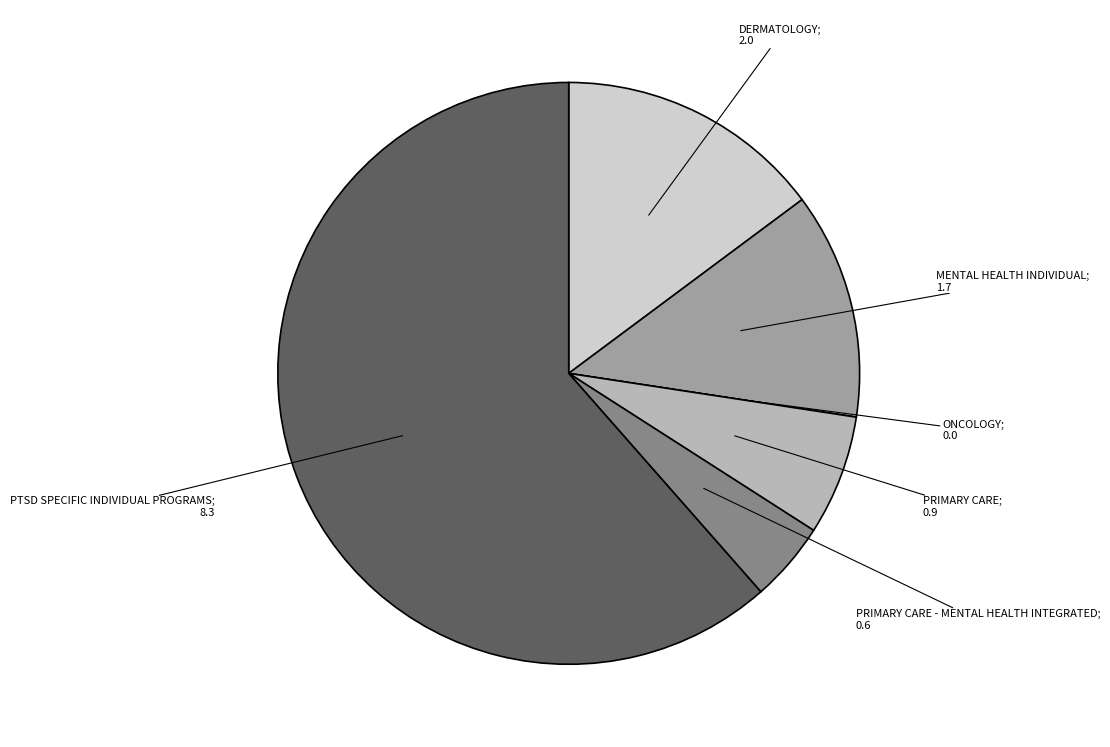

Does any single category account for the majority?

Yes